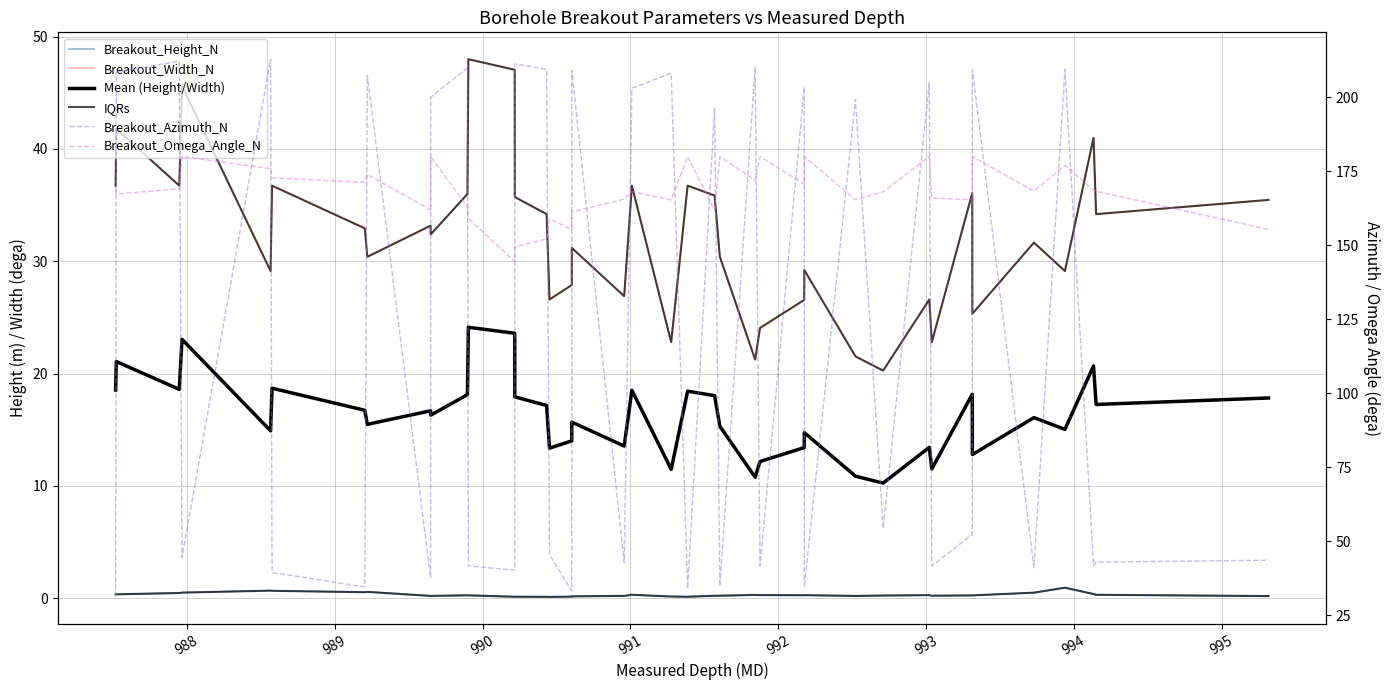

What is the average value of the Breakout_Height_N series?

0.3